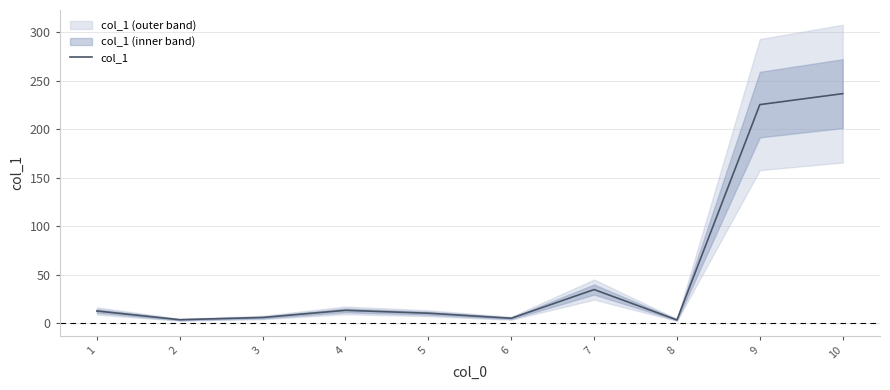

What is the value of the 9th point from the left?

225.3